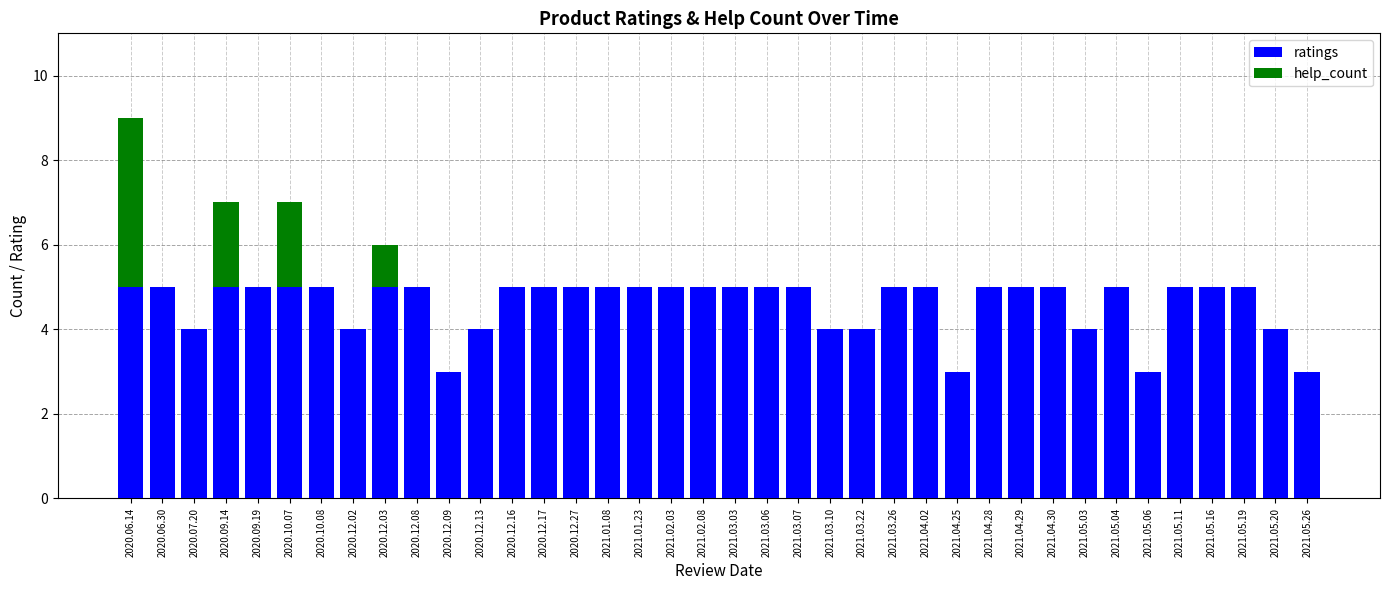

At which category is the sum across all series the highest?

2020.06.14